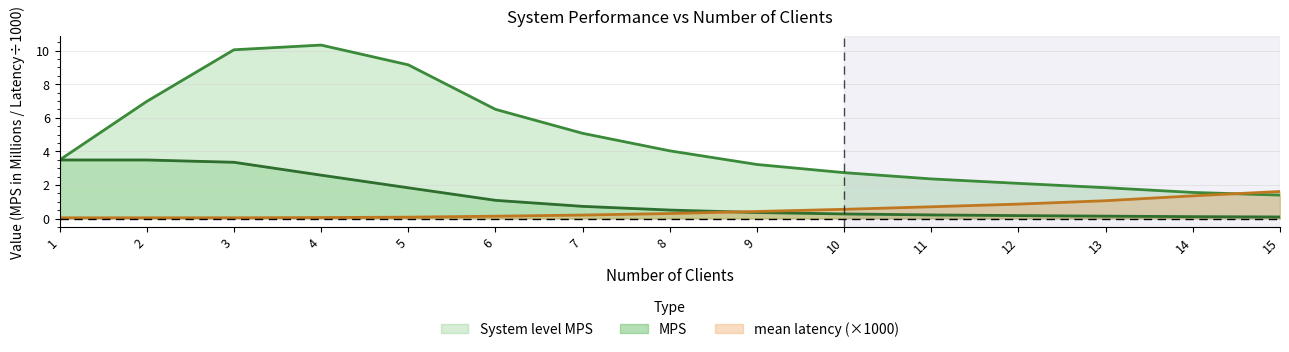

How many lines are shown in the chart?

3